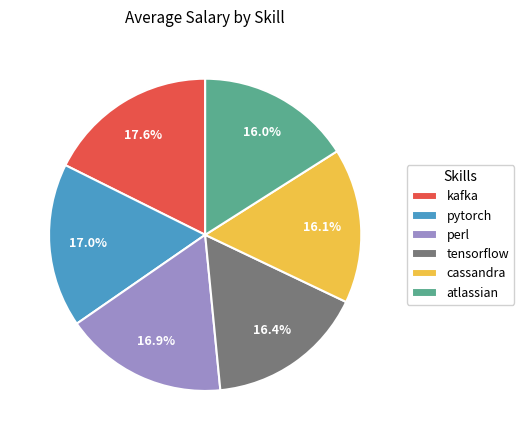

To the nearest percent, what percentage of the pie is perl?

17%